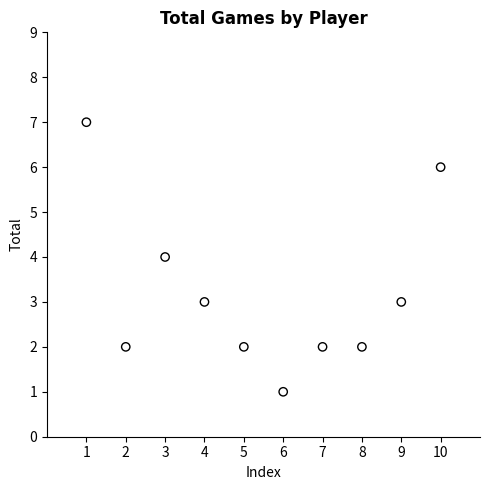

What is the range of Y values (max minus min)?

6